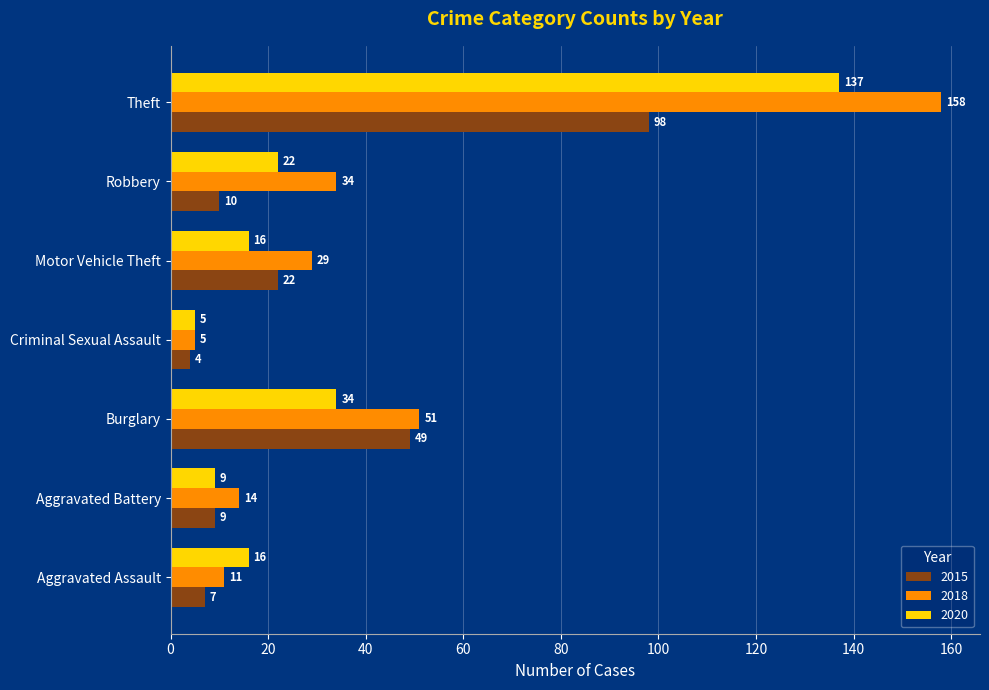

Rank the series at Robbery from highest to lowest value.

2018, 2020, 2015